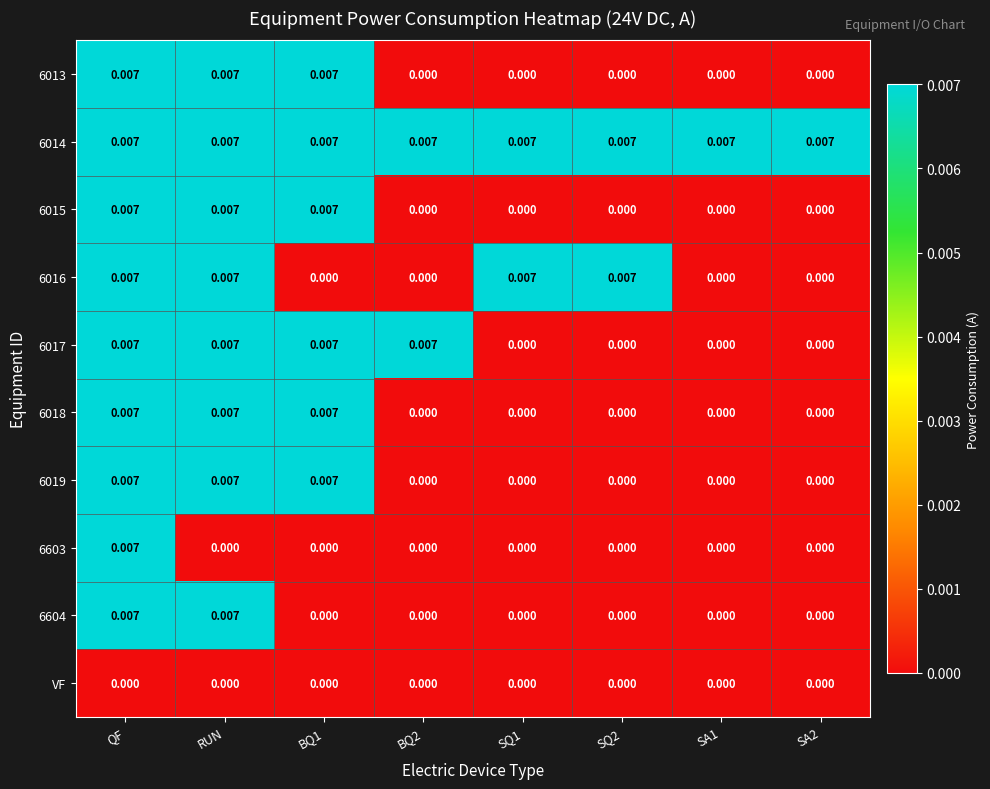

At which category is the sum across all series the highest?

QF